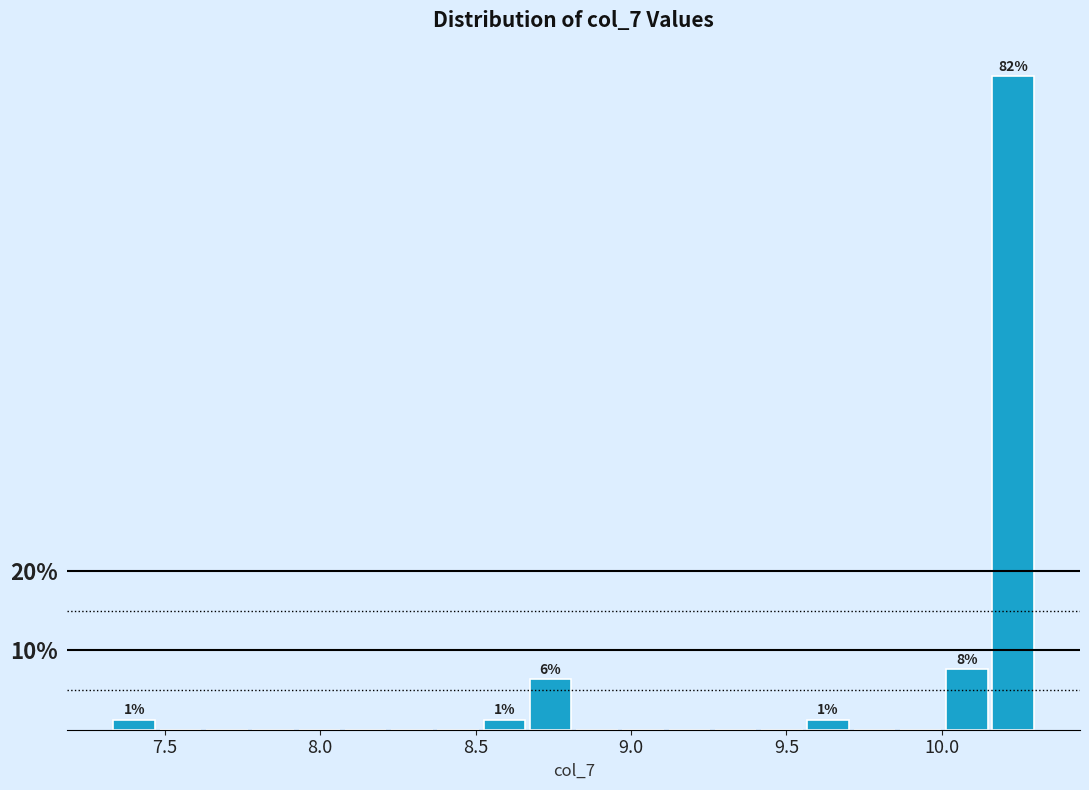

Read against the x-axis, roughly where is the centre of the tallest bar?

10.25